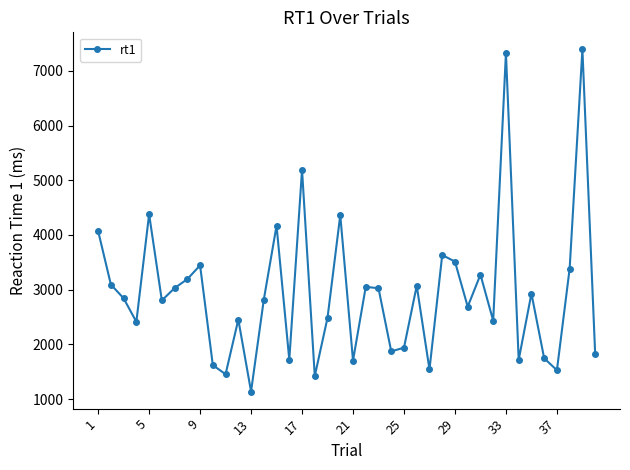

What is the maximum value shown in the chart?

7394